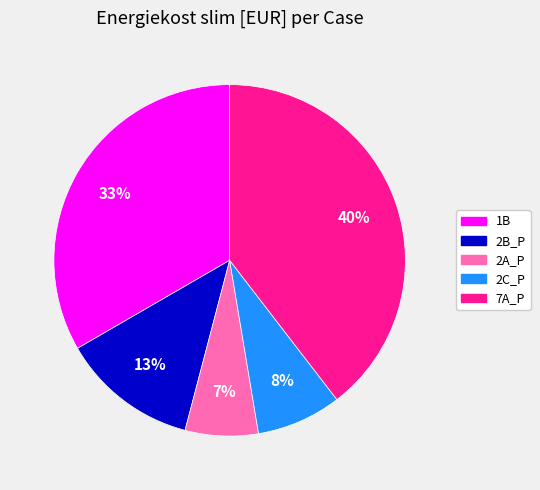

To the nearest percent, what is the difference between the largest and smallest slice percentages?

33%